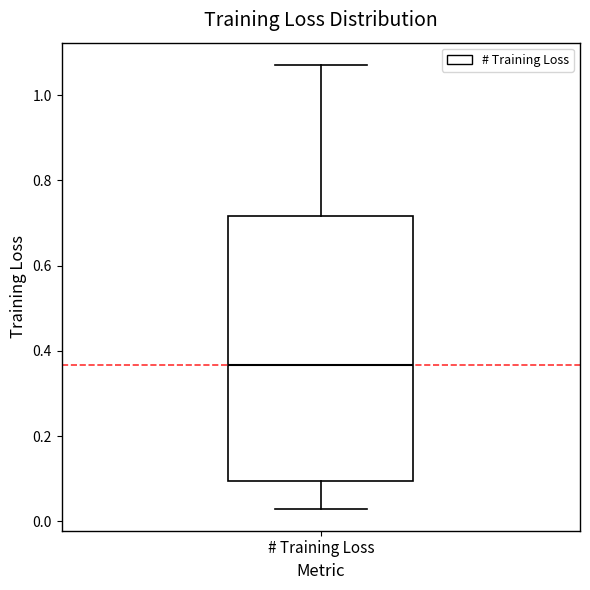

Where does the upper whisker of the box for # Training Loss end on the y-axis? The values are not printed on the chart, so give them approximately, as read against the axis.

1.08